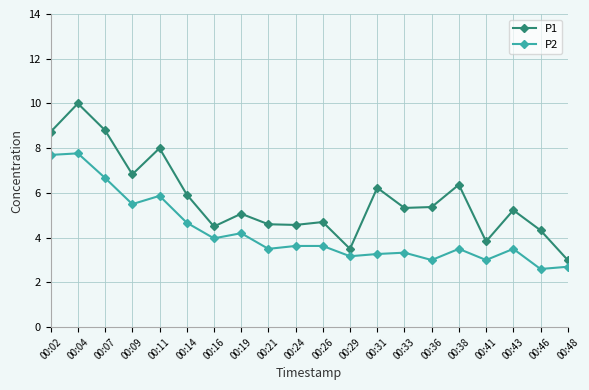

True or false: P2 and P1 cross at least once.

False